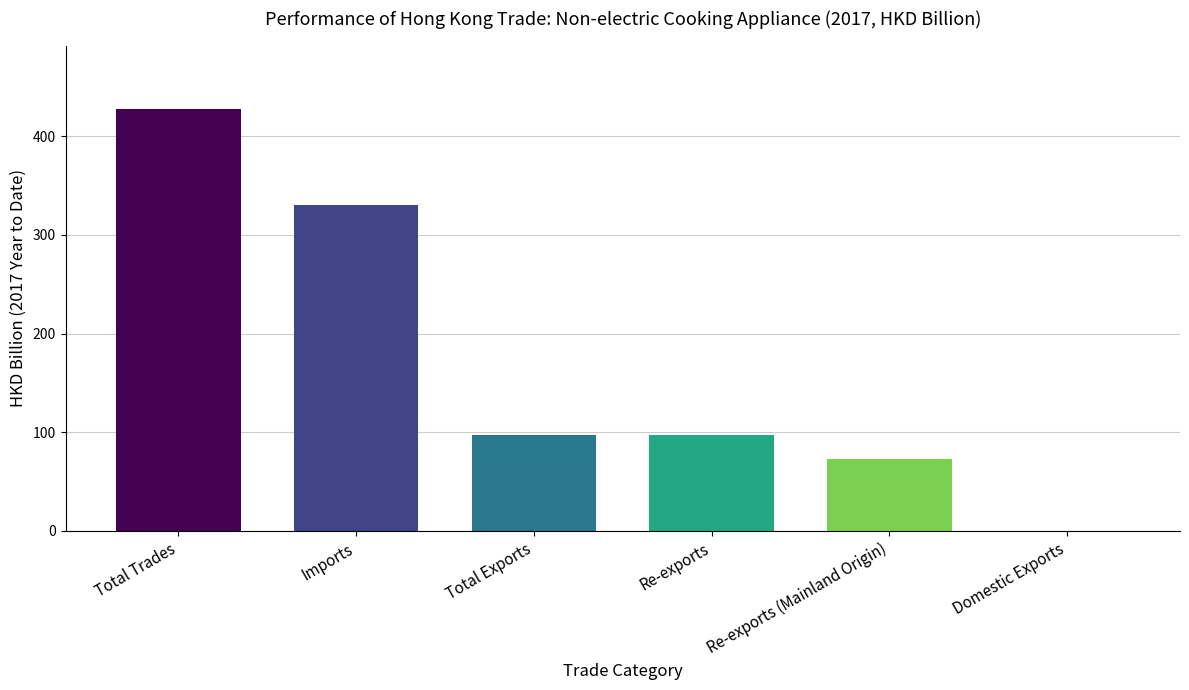

What is the sum of all values?

1025.4